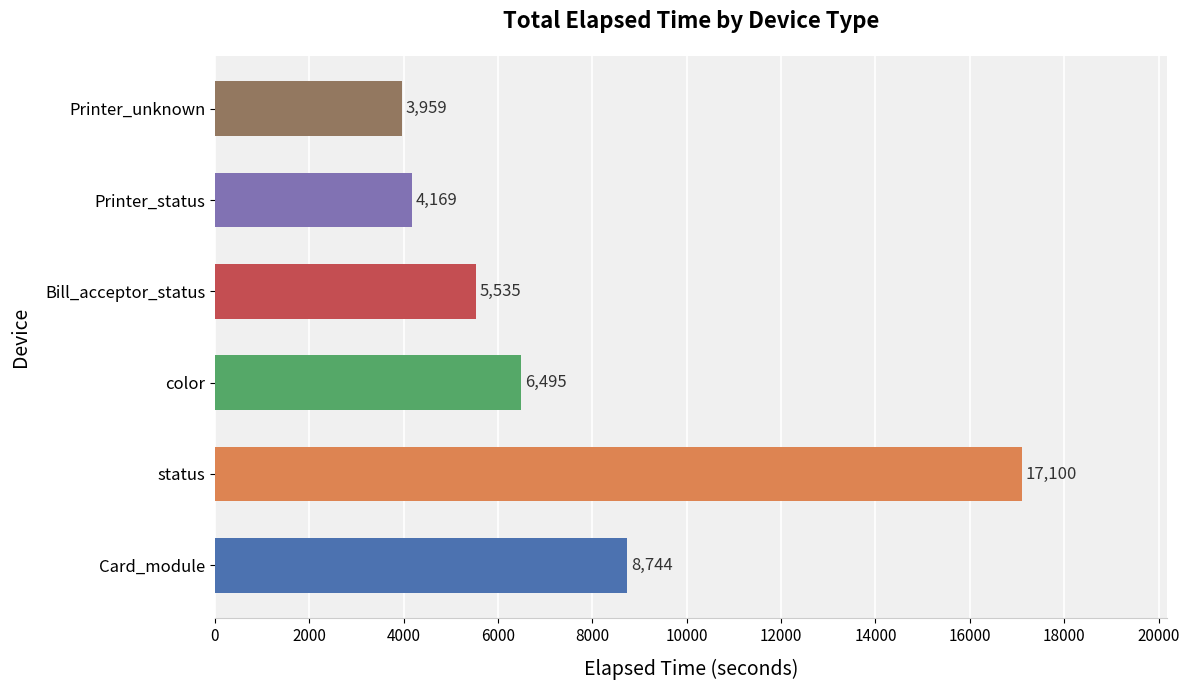

What is the ratio of the value at status to the value at Printer_unknown?

4.3